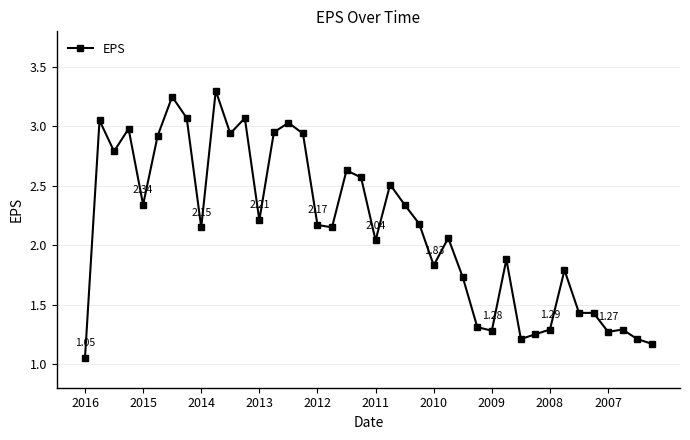

True or false: the data has more than 0 interior local peaks.

True